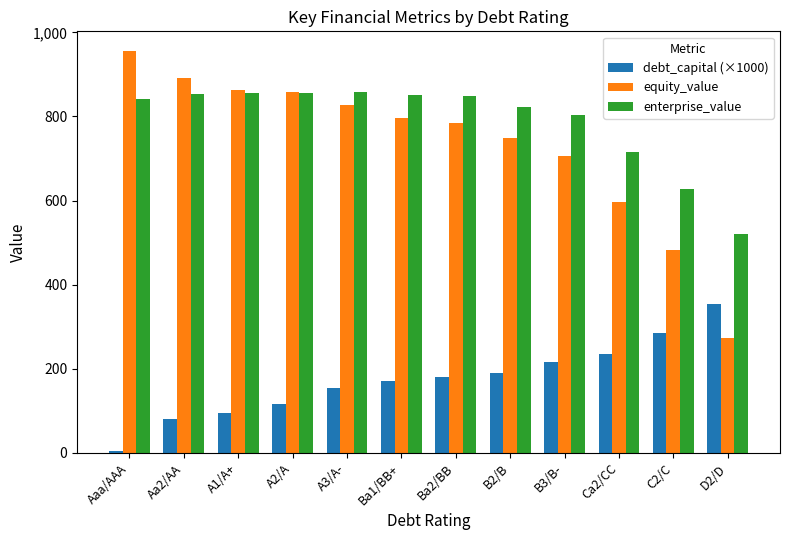

Which category has the lowest value across all series?

Aaa/AAA